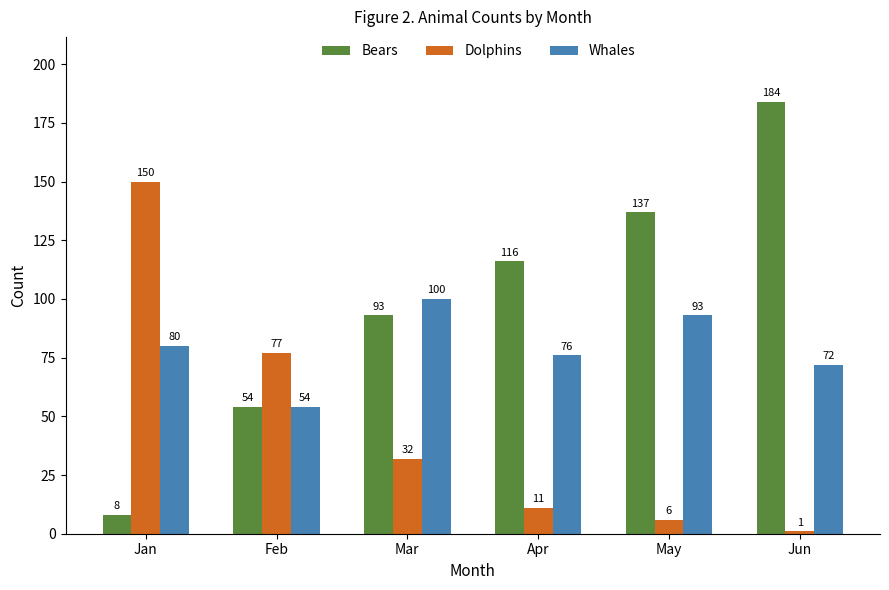

What is the greatest value displayed?

184